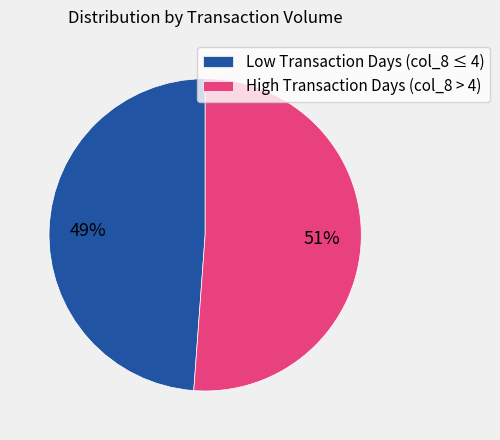

Is it true that High Transaction Days (col_8 > 4) is 39% of the pie?

False